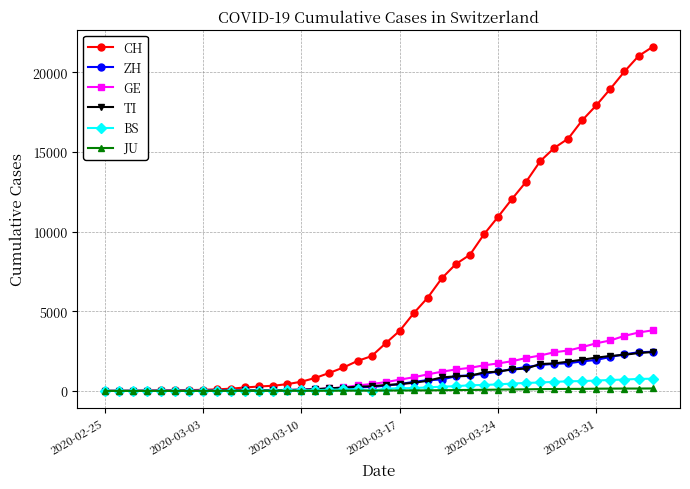

What is the maximum value shown in the chart?

21605